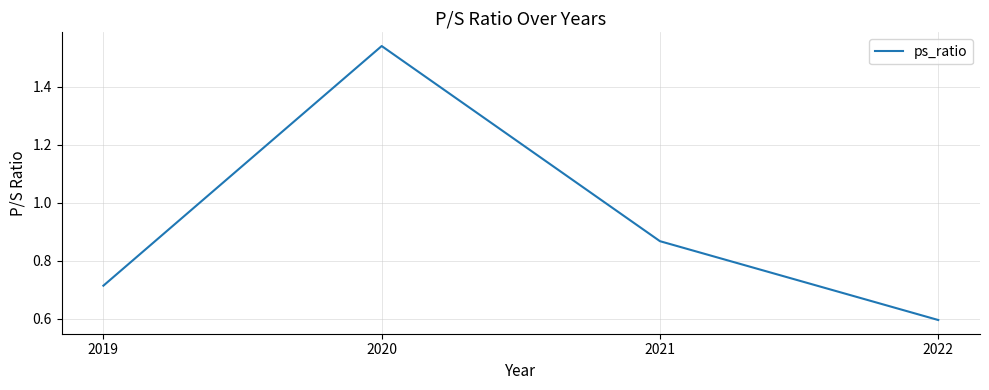

What is the sum of all values?

3.7